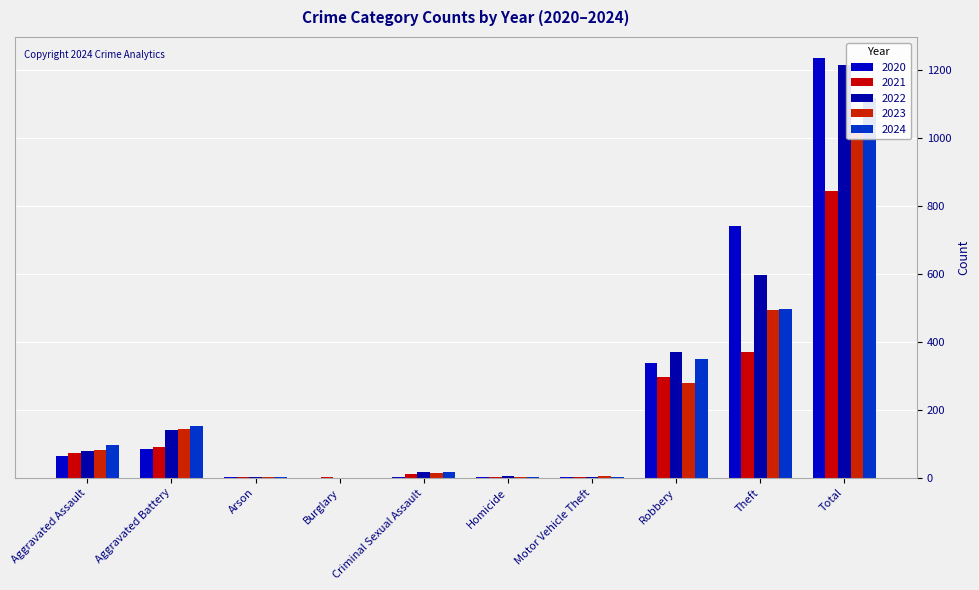

List the labels in order of 2023 value, largest first.

Total, Theft, Robbery, Aggravated Battery, Aggravated Assault, Criminal Sexual Assault, Motor Vehicle Theft, Homicide, Arson, Burglary